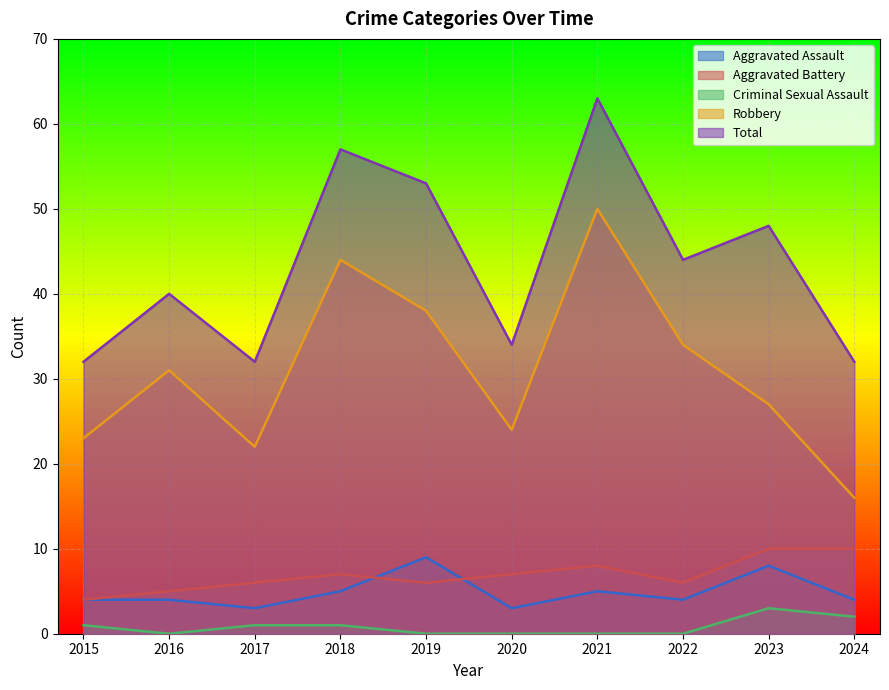

How many lines are shown in the chart?

5